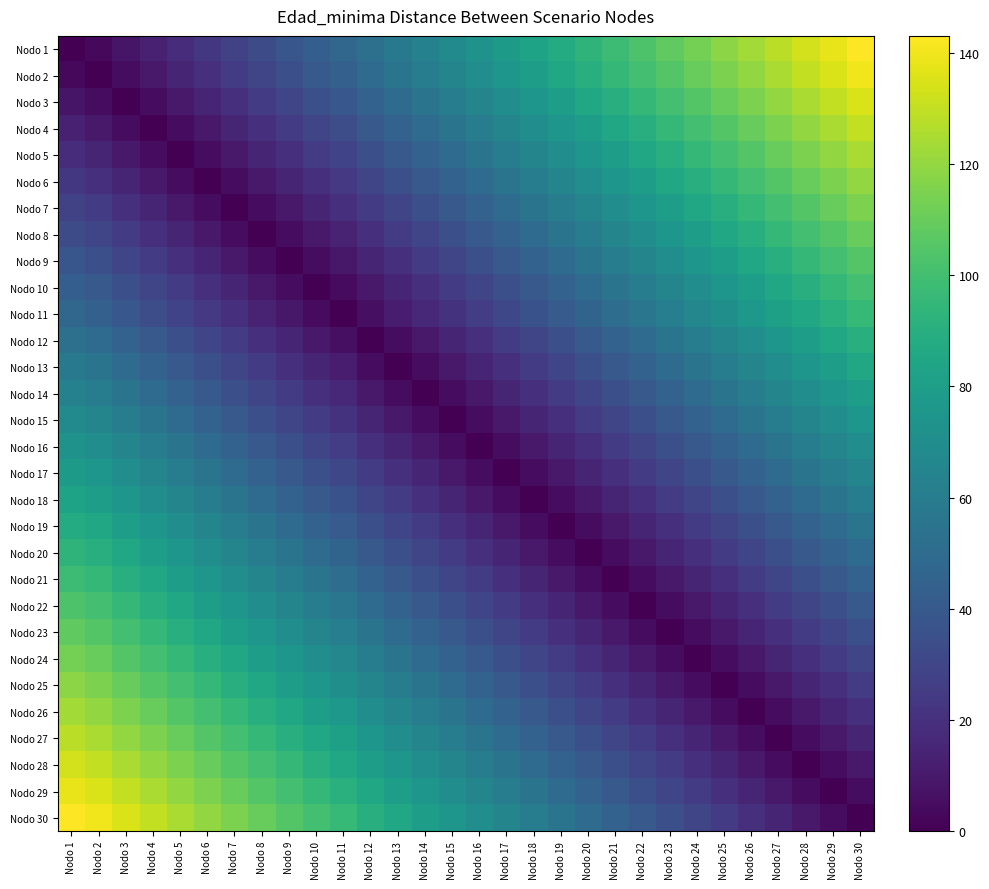

What is the difference between the highest and lowest values at Nodo 11?

96